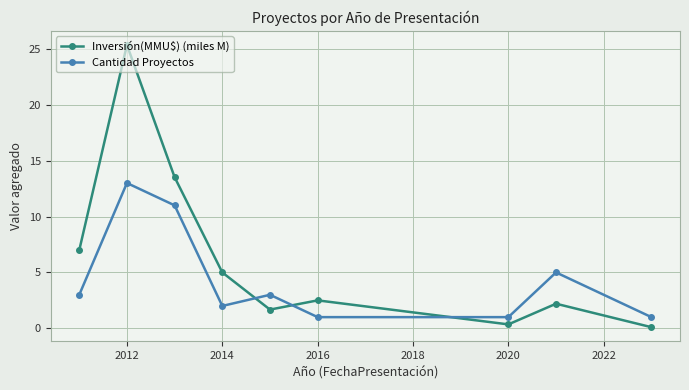

How many interior local peaks does the Inversión(MMU$) (miles M) series have?

3